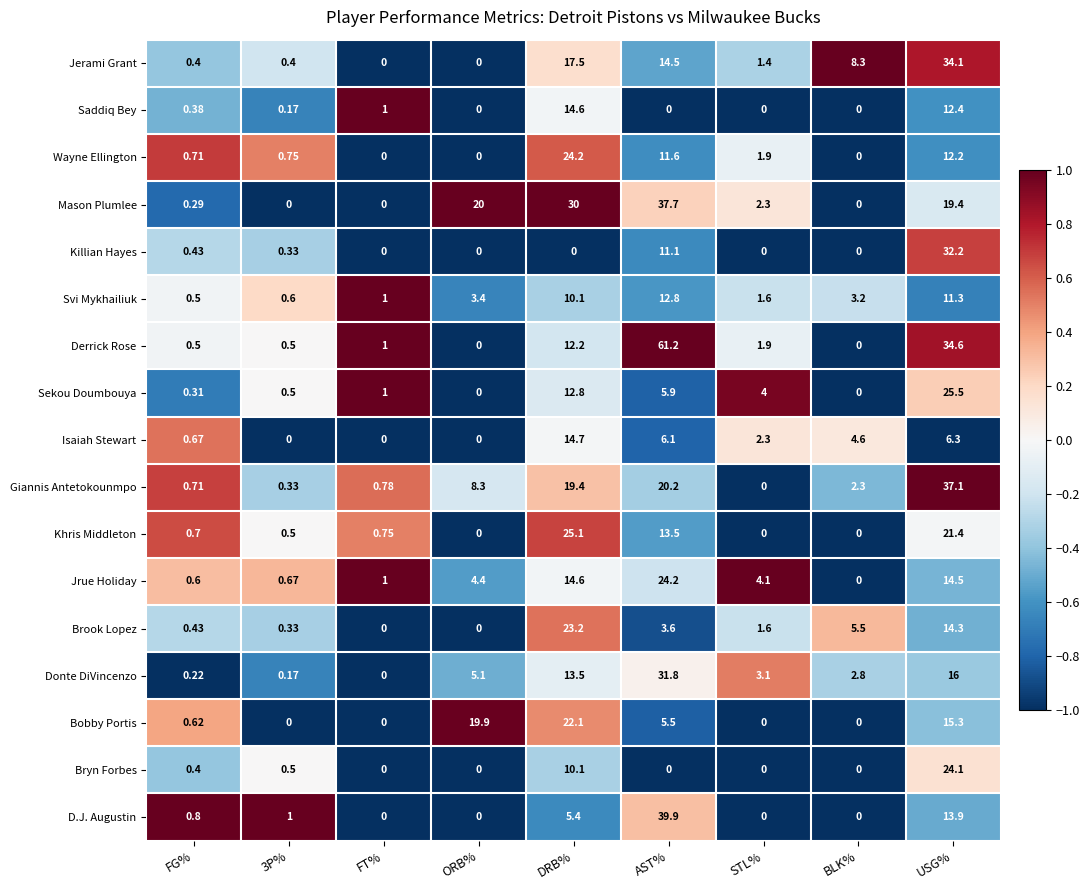

How many data points does each series have?

9